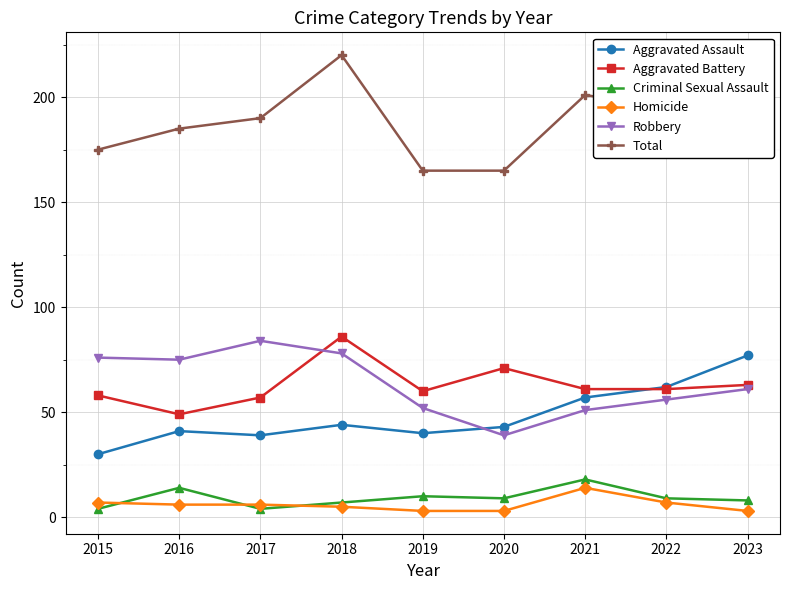

Is it true that Homicide equals 3 at 2020?

True